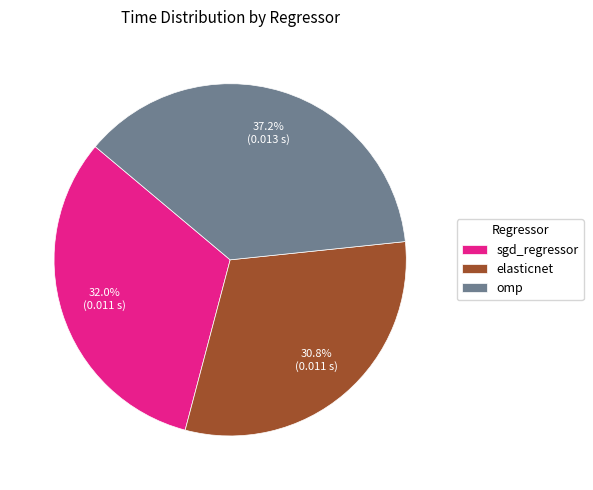

The omp slice represents 37% of the pie. True or false?

True